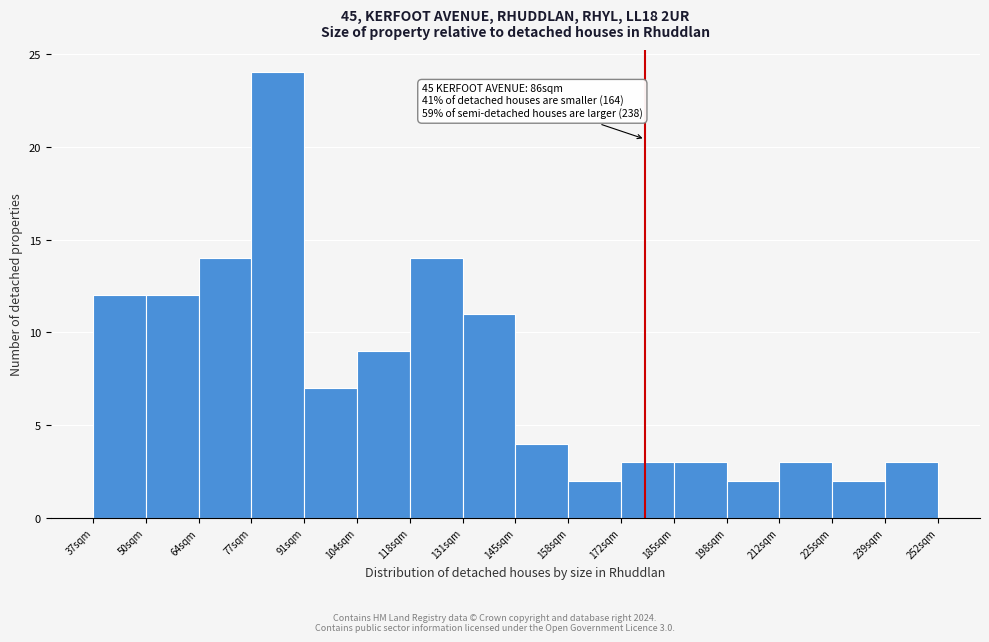

Reading left to right, list all the values displayed in this chart.

37sqm=12	50sqm=12	64sqm=14	77sqm=24	91sqm=7	104sqm=9	118sqm=14	131sqm=11	145sqm=4	158sqm=2	172sqm=3	185sqm=3	198sqm=2	212sqm=3	225sqm=2	239sqm=3